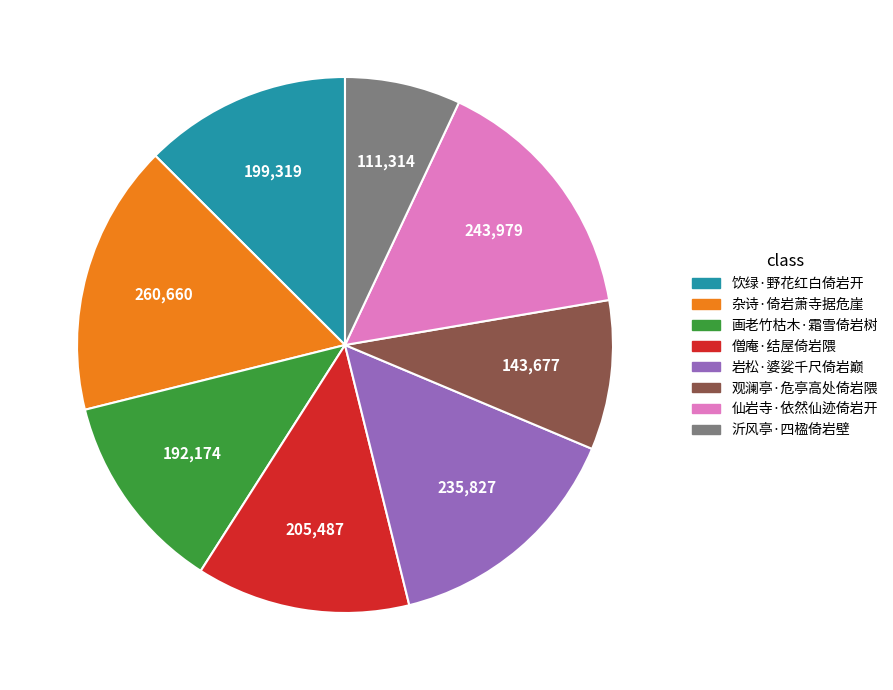

Count the number of slices in the pie.

8